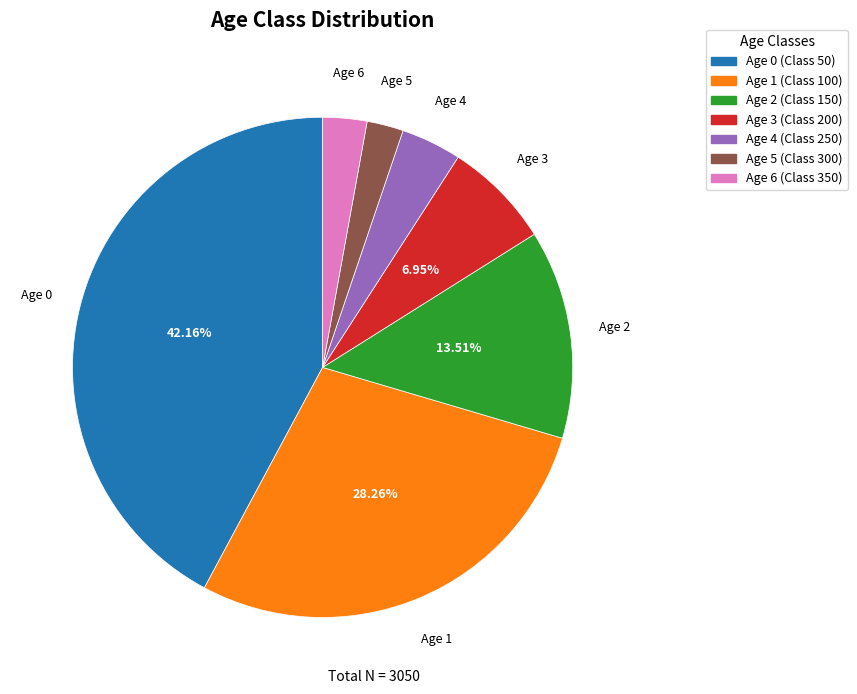

Do Age 1 and Age 6 together represent more than half of the pie?

No